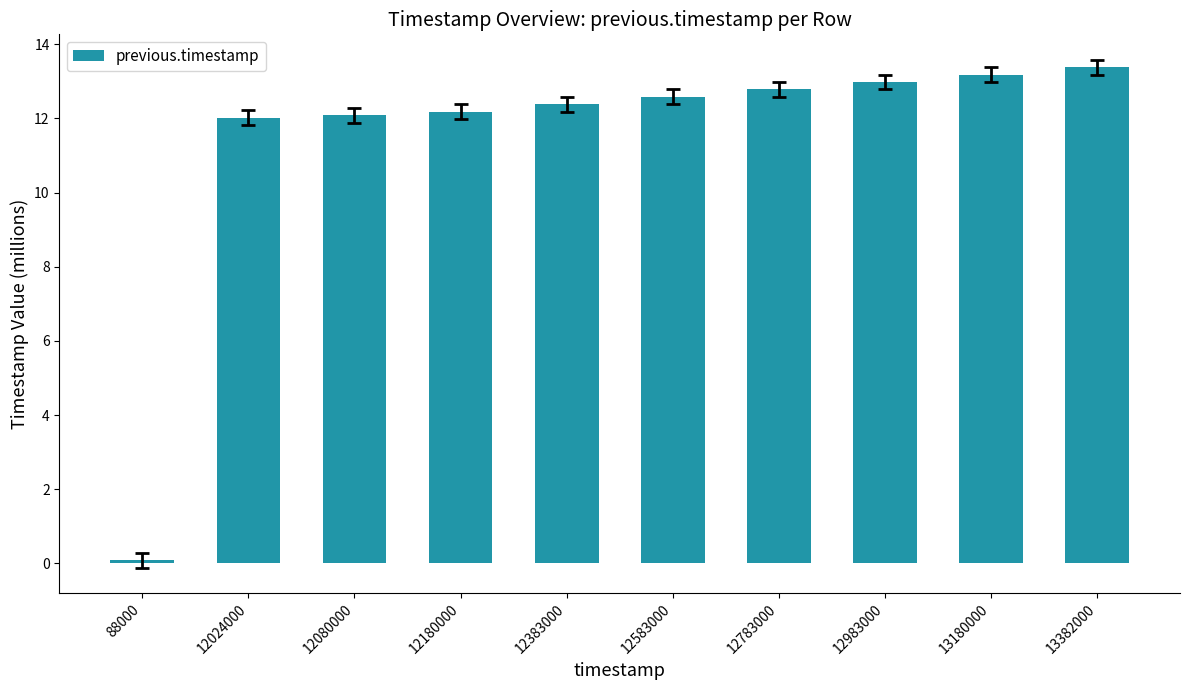

How many bars are there in total?

10